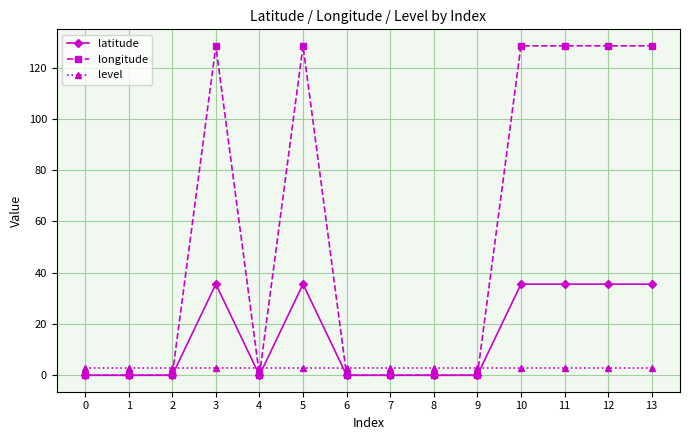

What are all the series names shown in the legend?

latitude, longitude, level